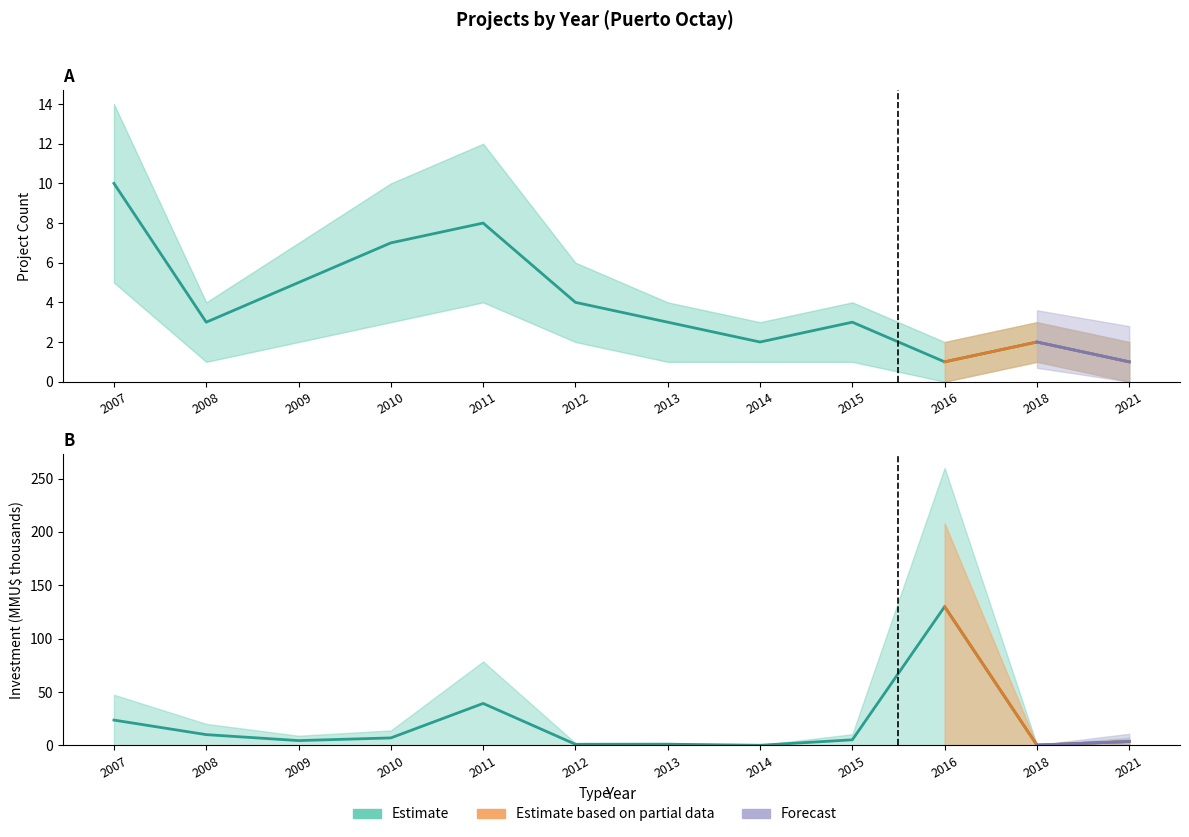

How many values in the Count series are below 3?

4